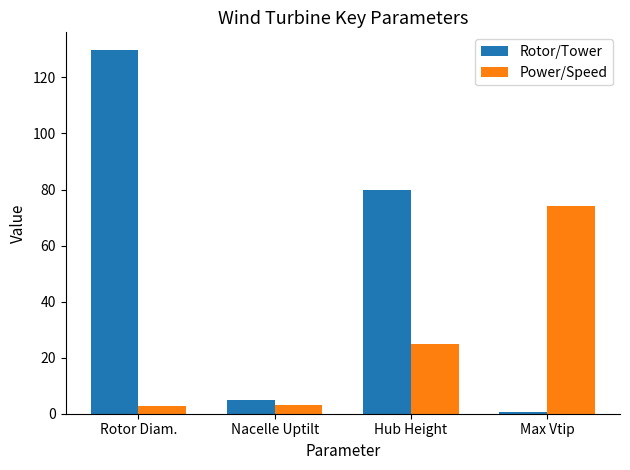

What are all the series names shown in the legend?

Rotor/Tower, Power/Speed